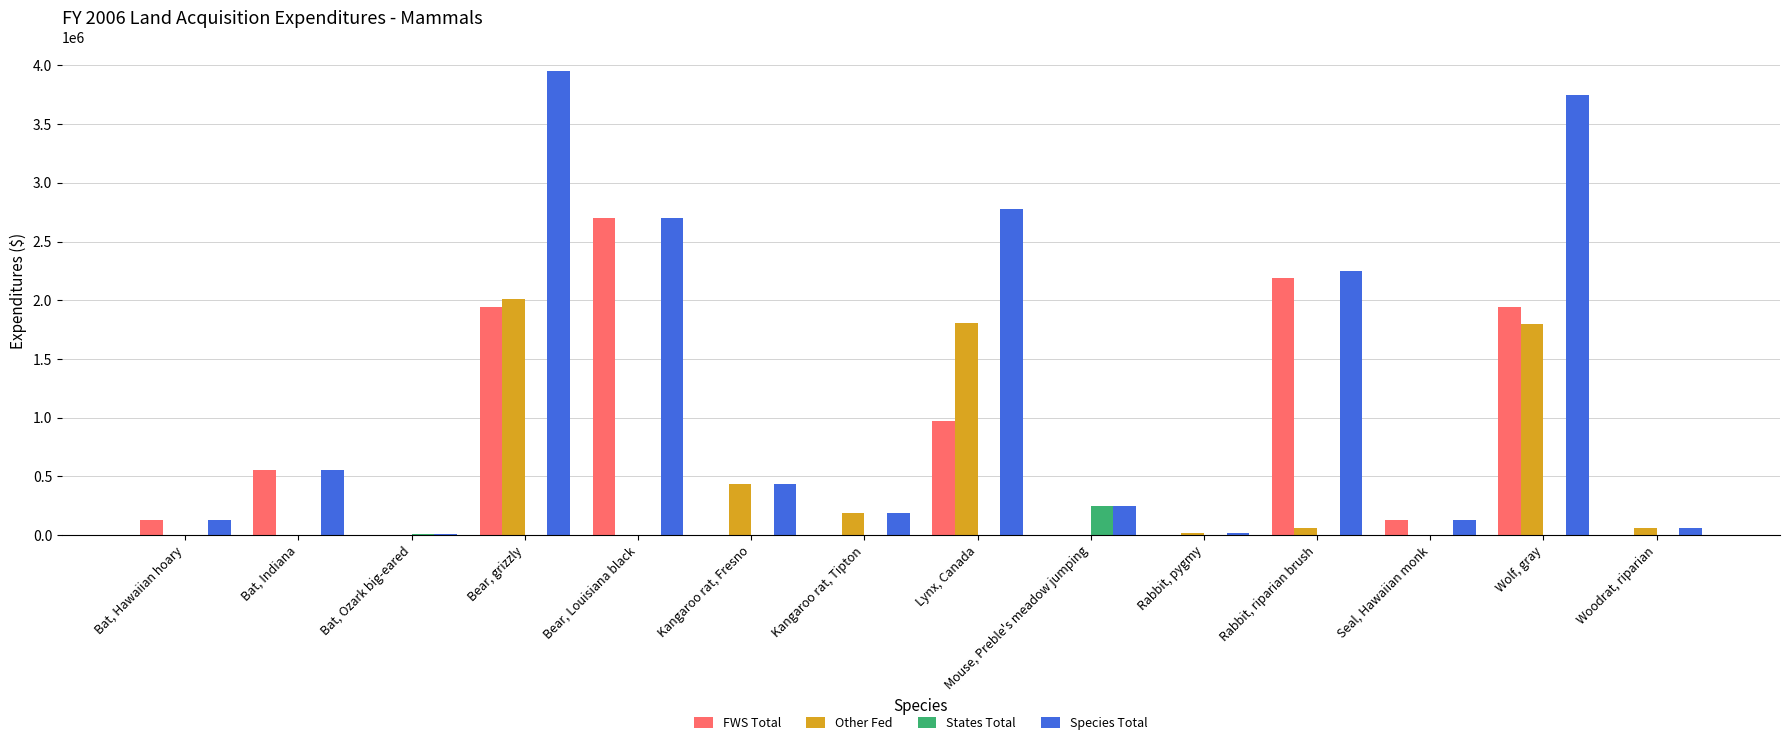

The value of States Total at Seal, Hawaiian monk is 0. True or false?

True